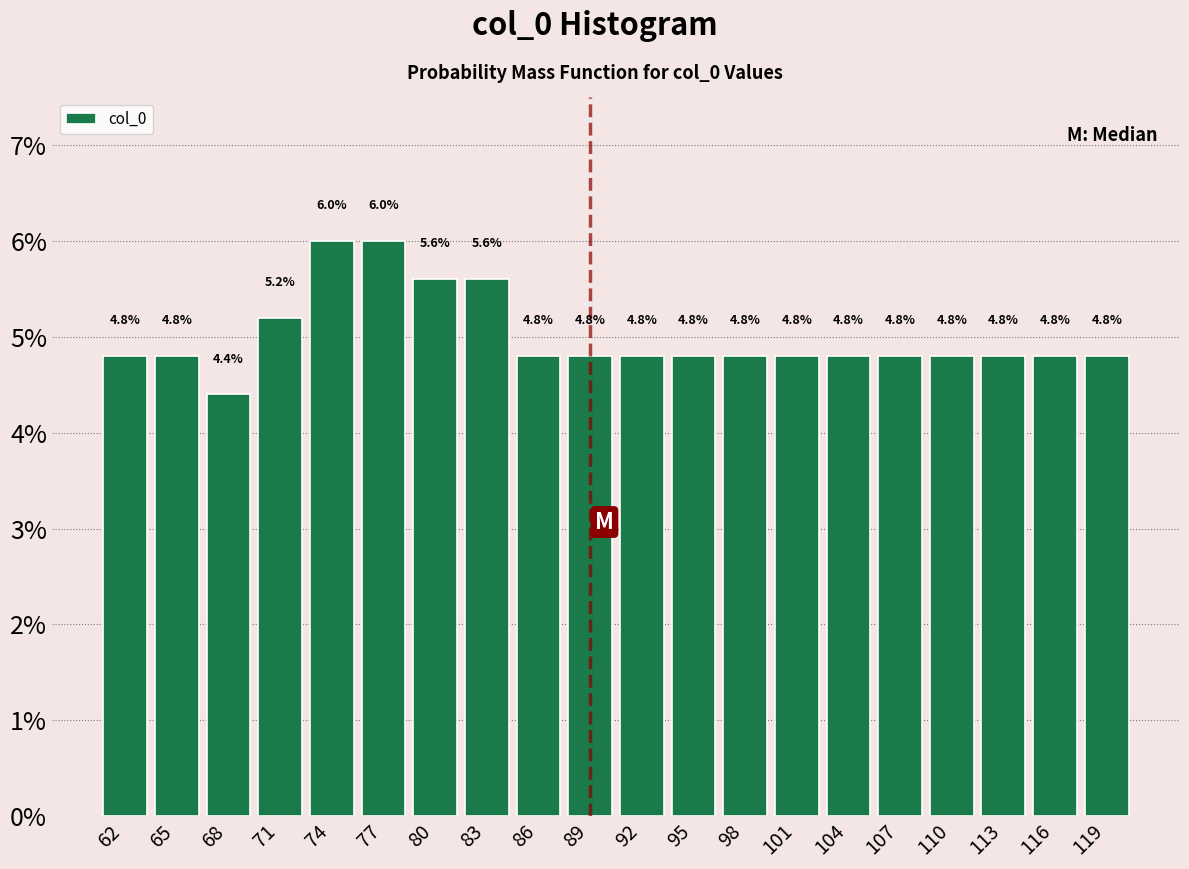

Reading left to right, transcribe this chart: for each bar, give the range it covers on the x-axis and its height. The bar edges are not printed on the chart, so give them approximately, as read against the axis.

61.00 to 63.95: 4.8
63.95 to 66.90: 4.8
66.90 to 69.85: 4.4
69.85 to 72.80: 5.2
72.80 to 75.75: 6.0
75.75 to 78.70: 6.0
78.70 to 81.65: 5.6
81.65 to 84.60: 5.6
84.60 to 87.55: 4.8
87.55 to 90.50: 4.8
90.50 to 93.45: 4.8
93.45 to 96.40: 4.8
96.40 to 99.35: 4.8
99.35 to 102.30: 4.8
102.30 to 105.25: 4.8
105.25 to 108.20: 4.8
108.20 to 111.15: 4.8
111.15 to 114.10: 4.8
114.10 to 117.05: 4.8
117.05 to 120.00: 4.8